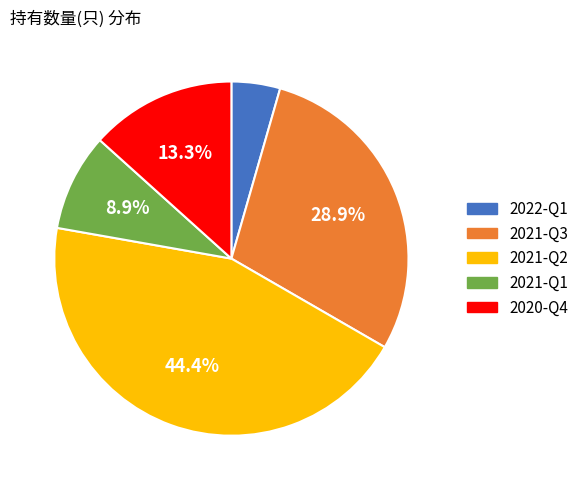

What percentage is the 2021-Q3 slice, to the nearest percent?

29%